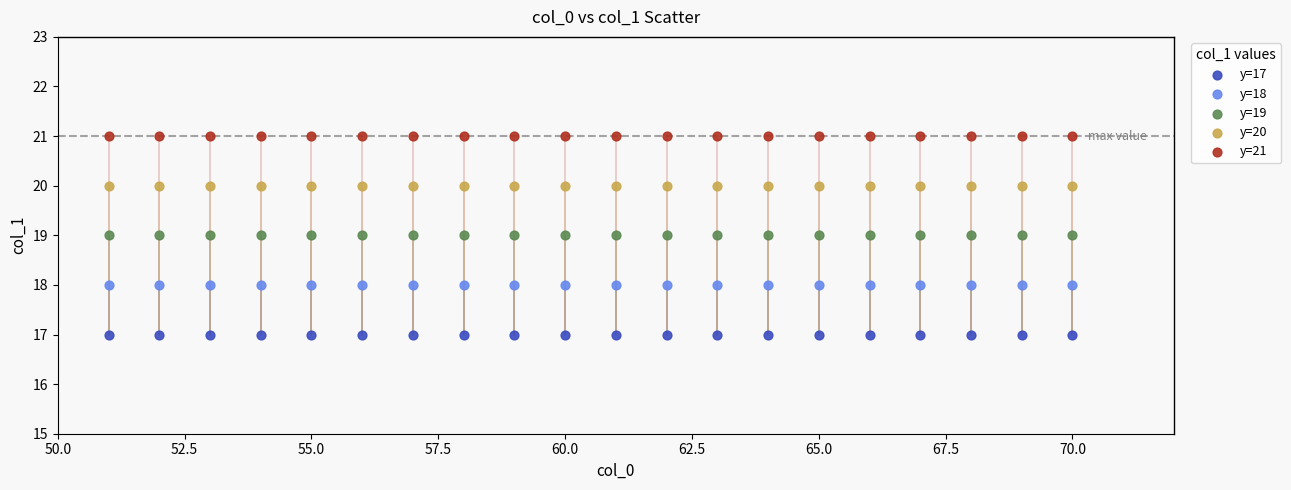

What are all the series names shown in the legend?

y=17, y=18, y=19, y=20, y=21